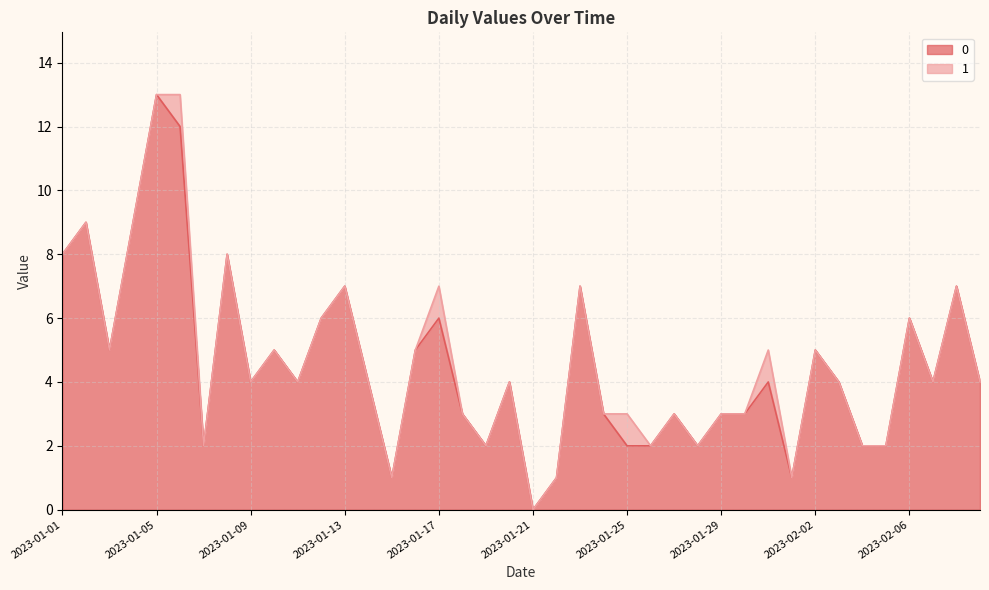

What is the change in value from 2023-01-12 to 2023-02-08?

+1